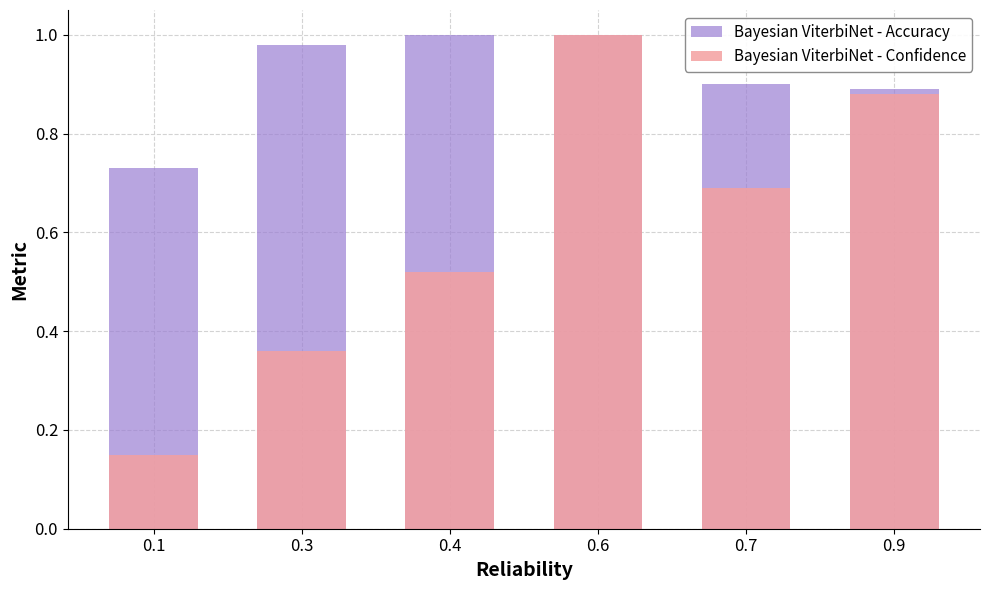

How many bars are there in each group?

2